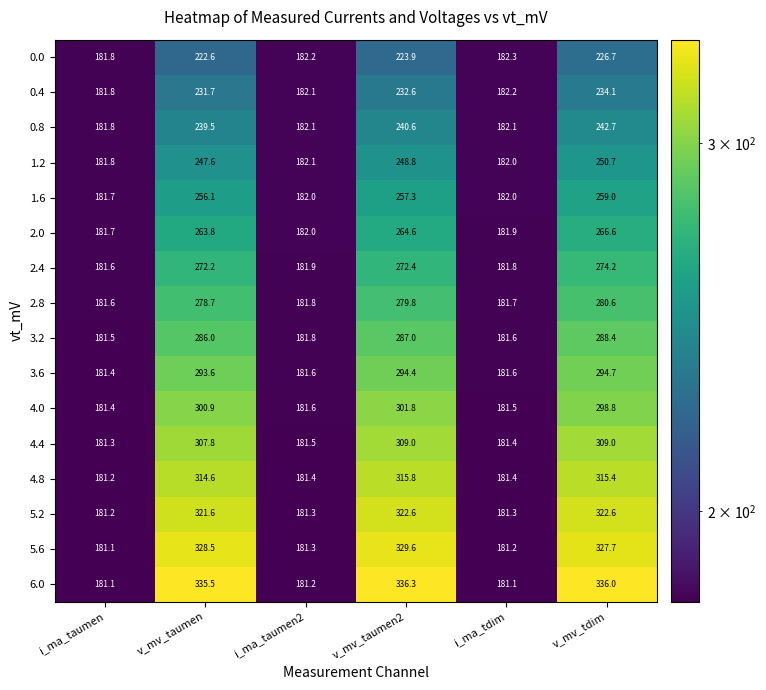

Count the number of categories in the chart.

6